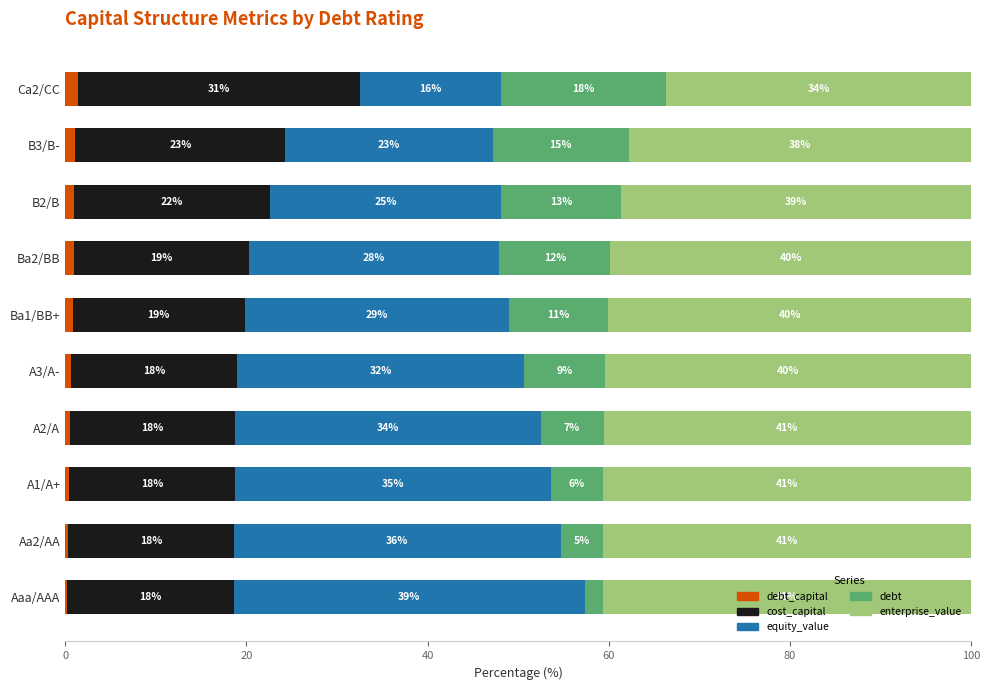

What are all the series names shown in the legend?

debt_capital, cost_capital, equity_value, debt, enterprise_value